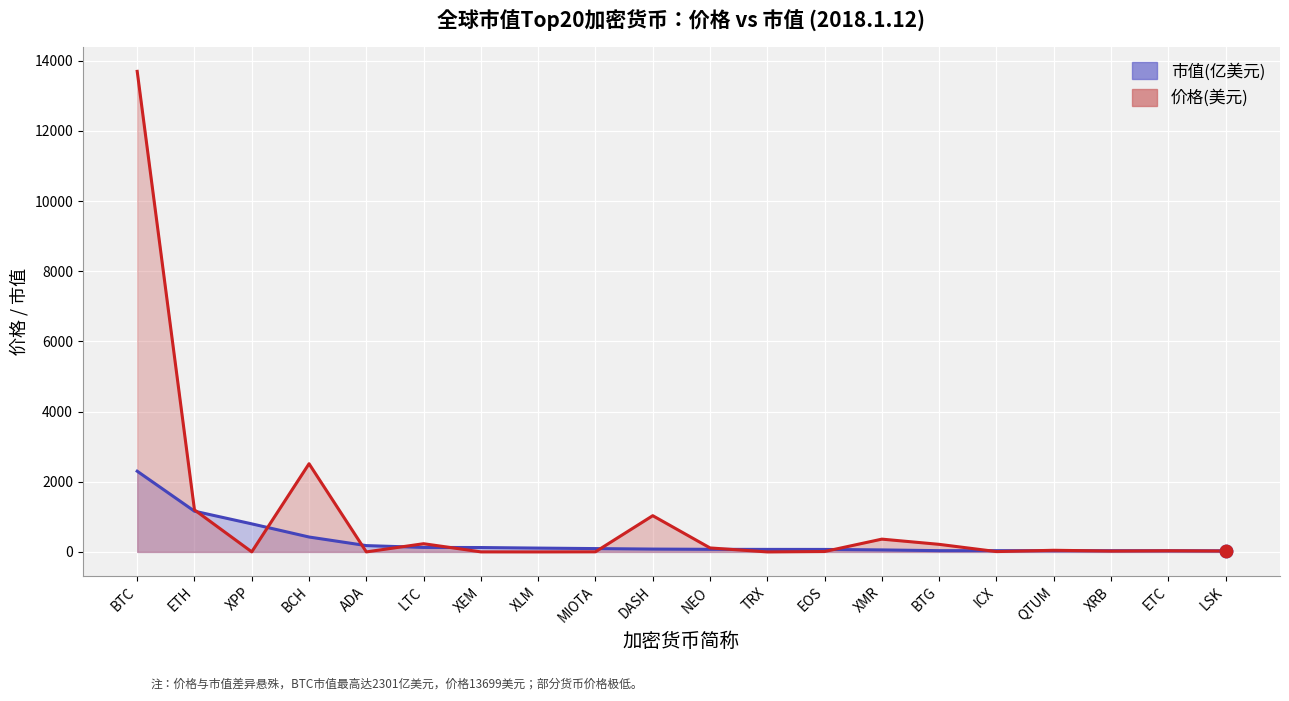

At which category is the sum across all series the highest?

BTC